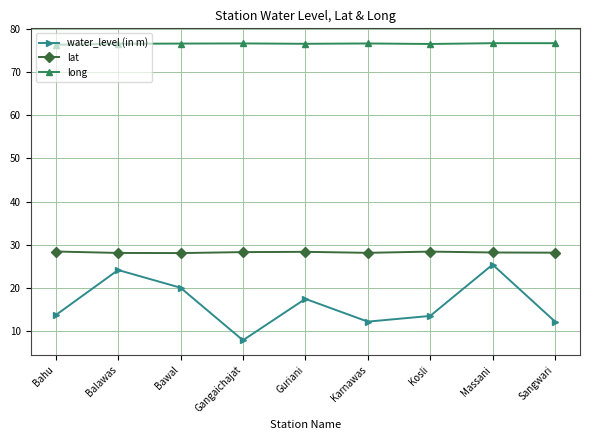

True or false: long has more than 1 interior local peaks.

True